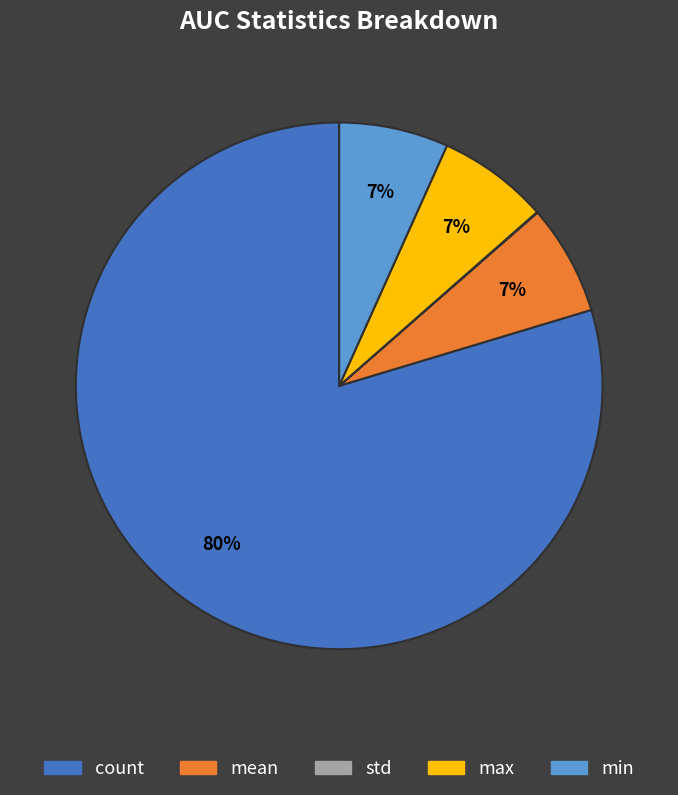

To the nearest percent, what percentage of the pie is max?

7%